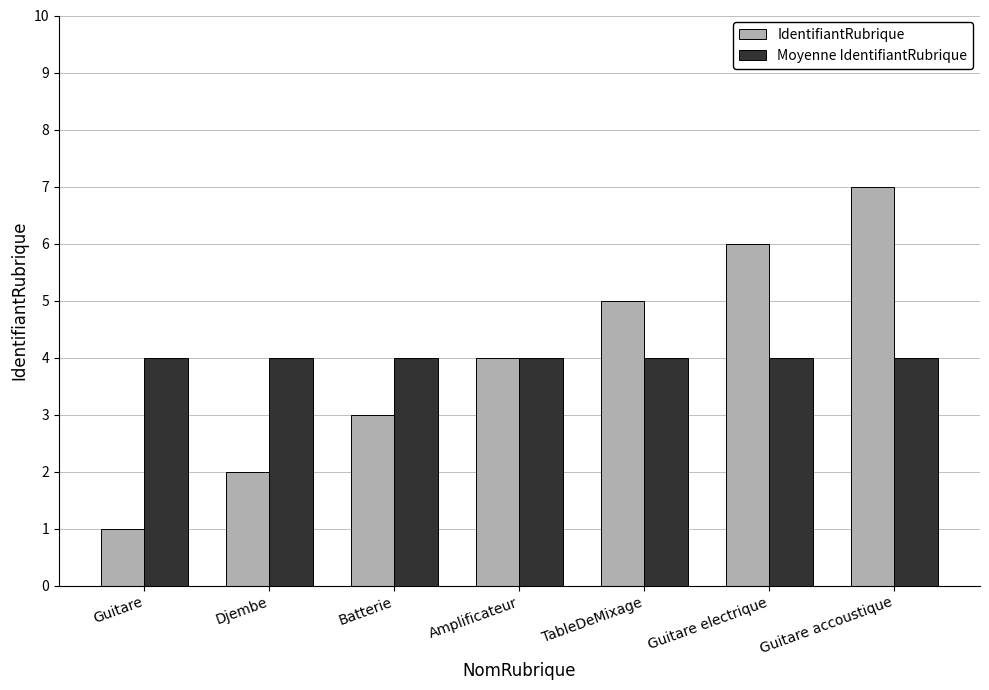

List the labels in order of IdentifiantRubrique value, smallest first.

Guitare, Djembe, Batterie, Amplificateur, TableDeMixage, Guitare electrique, Guitare accoustique